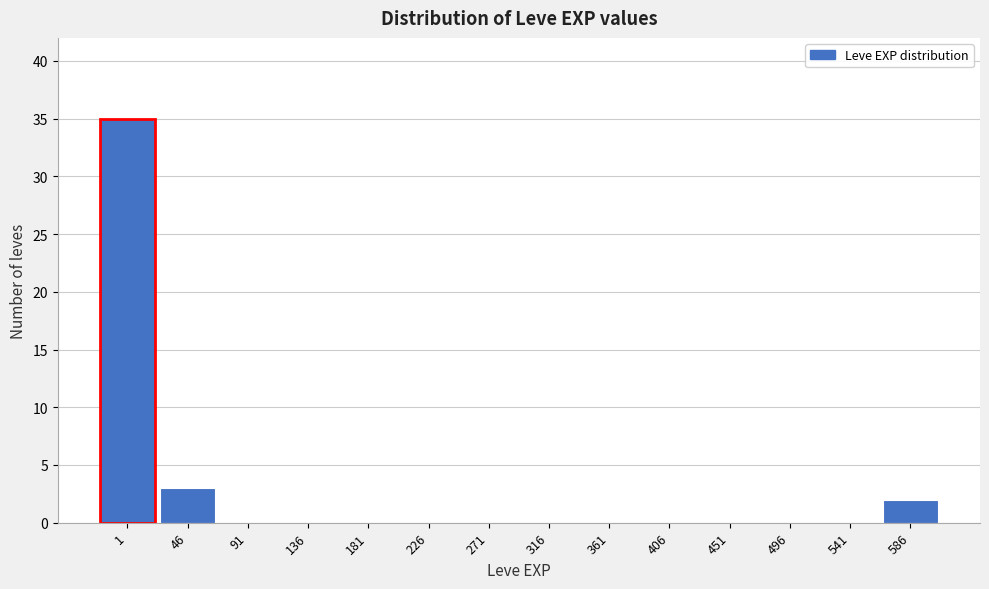

Reading left to right, transcribe all the data shown in this chart.

1=35	46=3	91=0	136=0	181=0	226=0	271=0	316=0	361=0	406=0	451=0	496=0	541=0	586=2